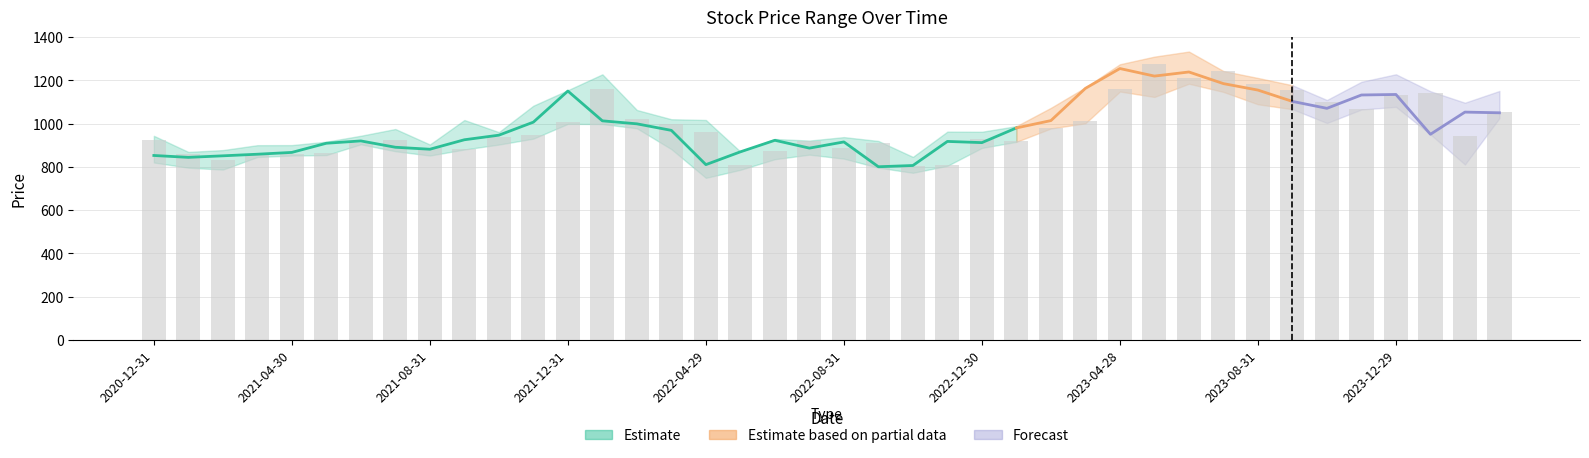

What is the greatest value displayed?

1274.6